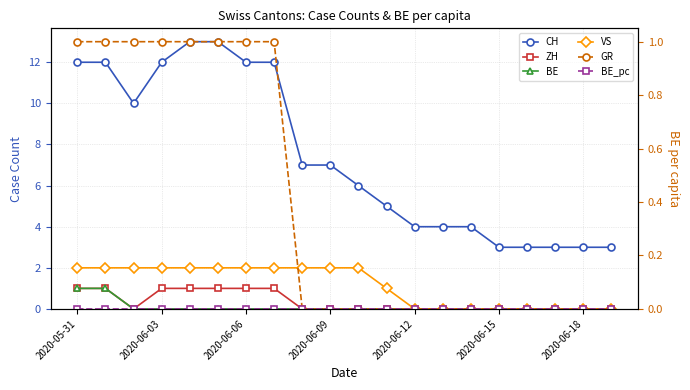

True or false: ZH and BE_pc intersect in this chart.

False